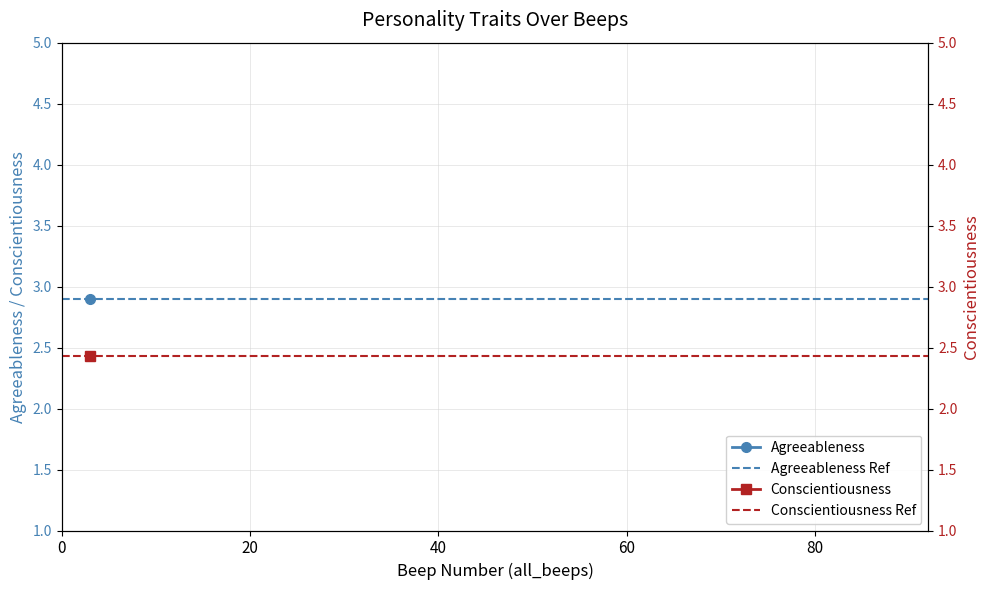

What is the value of the Agreeableness Ref point at the 1st from the left?

2.9